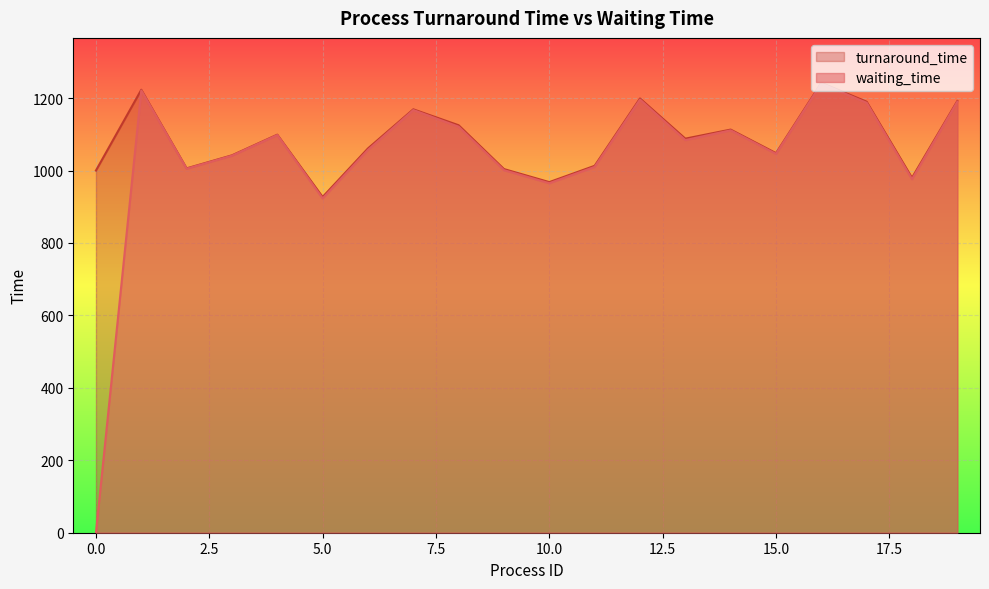

The value of turnaround_time at 6 is 1061. True or false?

True